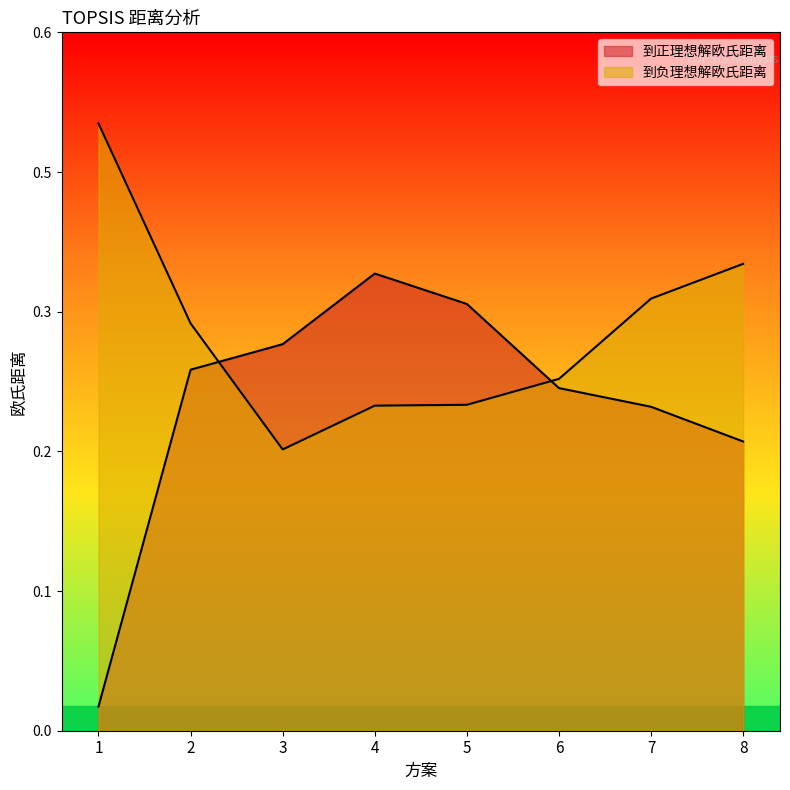

True or false: 到负理想解欧氏距离 has a value of 0.2 at 3.

True